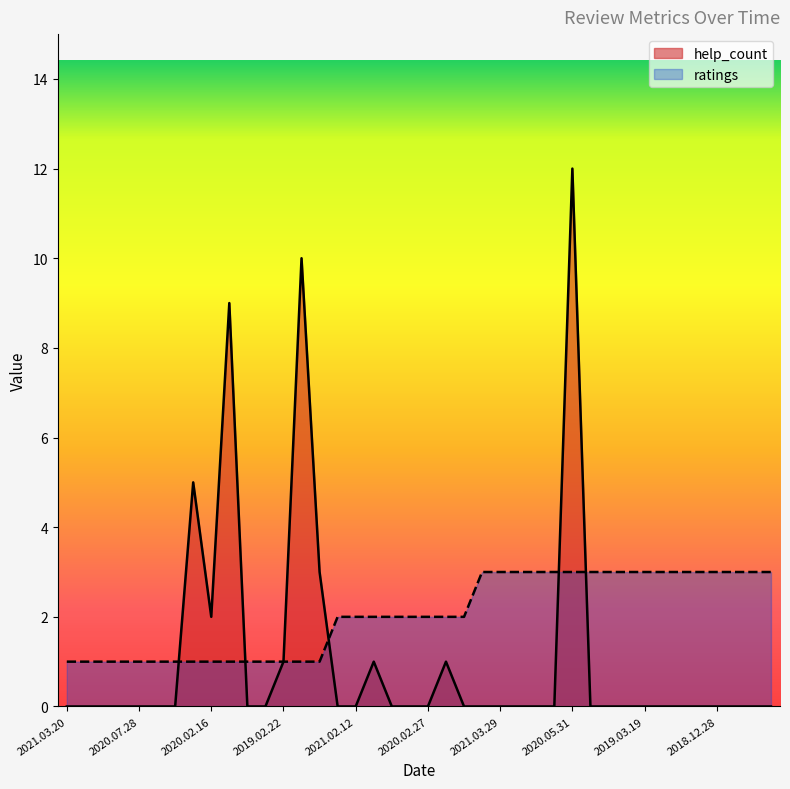

List the series in order of their peak value, lowest first.

ratings, help_count